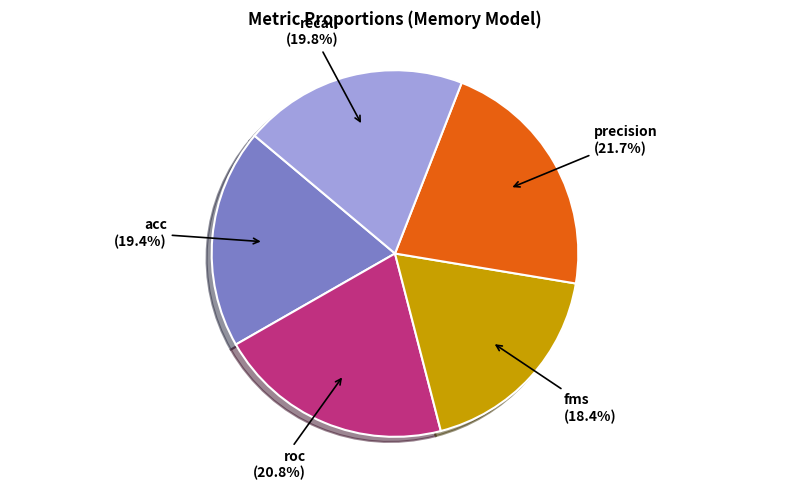

To the nearest percent, what portion does recall represent?

20%